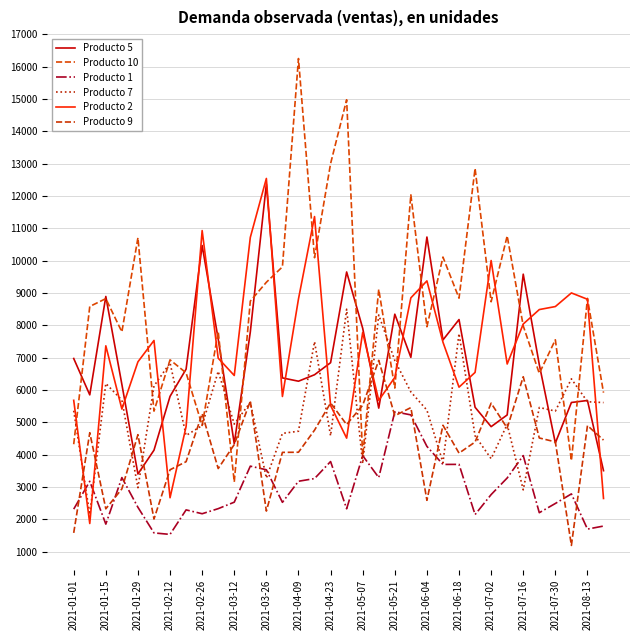

How many lines are shown in the chart?

6